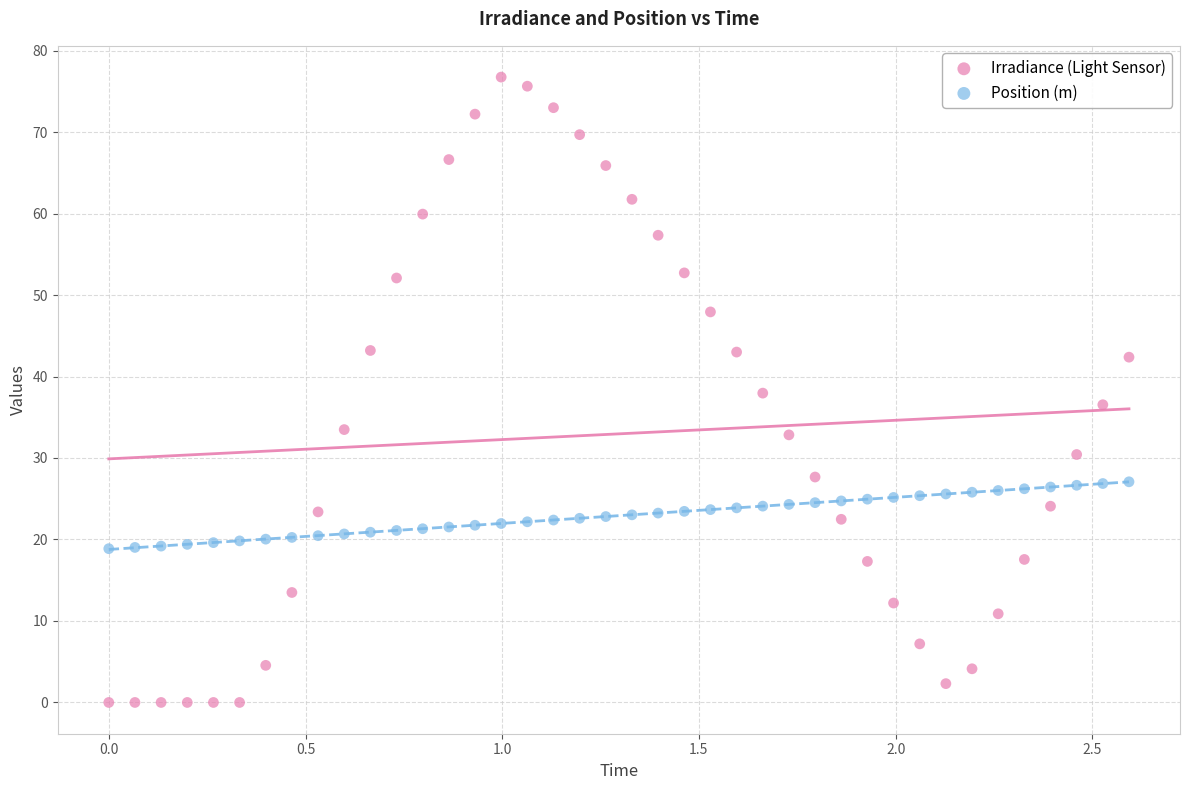

Which series reaches the maximum Y coordinate?

Irradiance (Light Sensor)